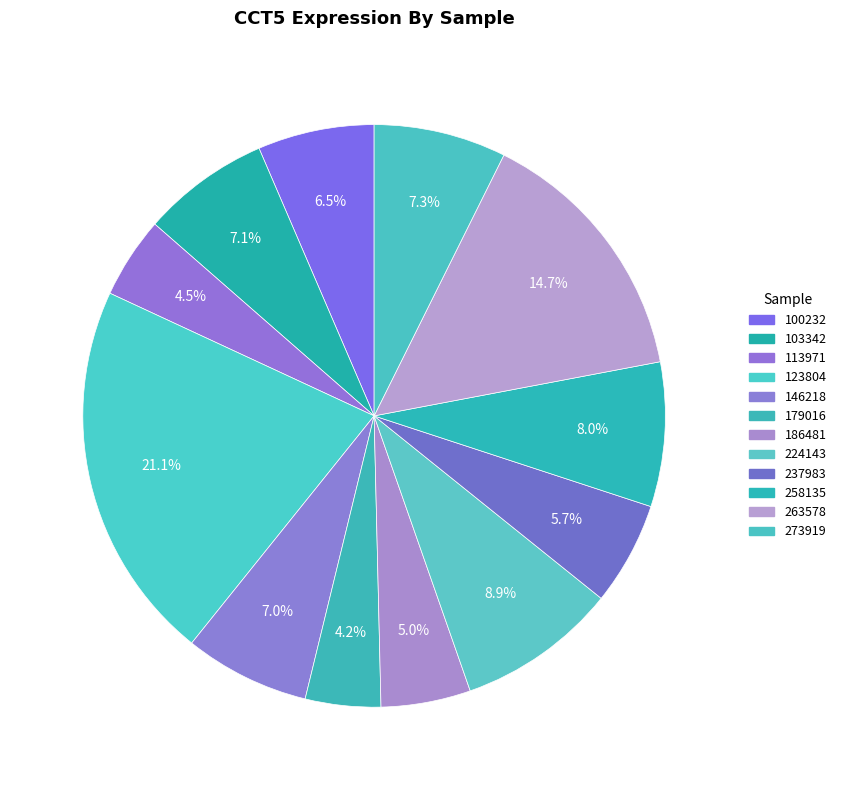

How many slices are in this pie chart?

12